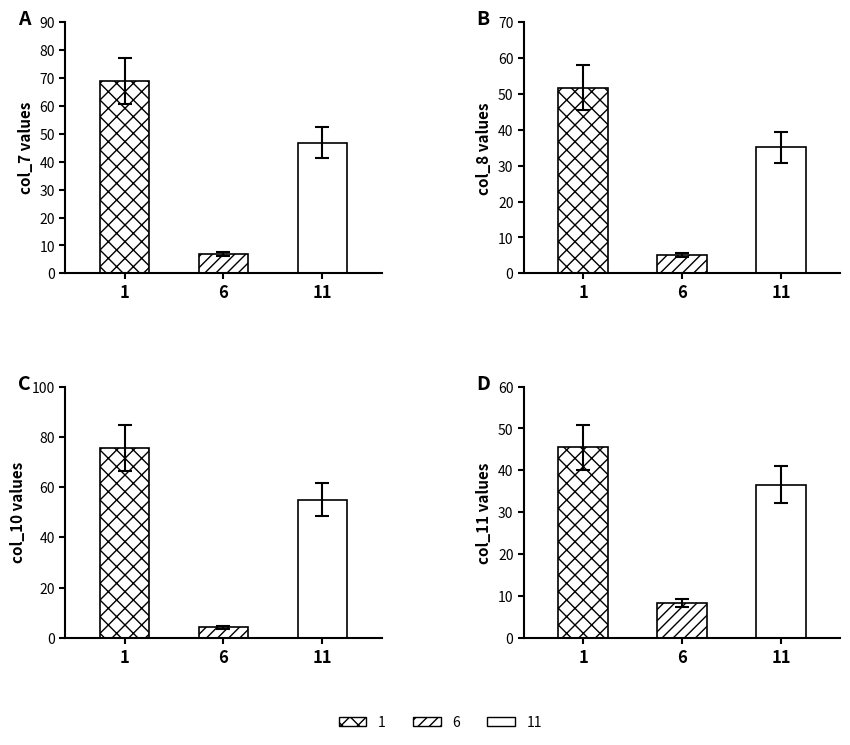

What is the sum of the col_10 values at 11 and 6?

52.1